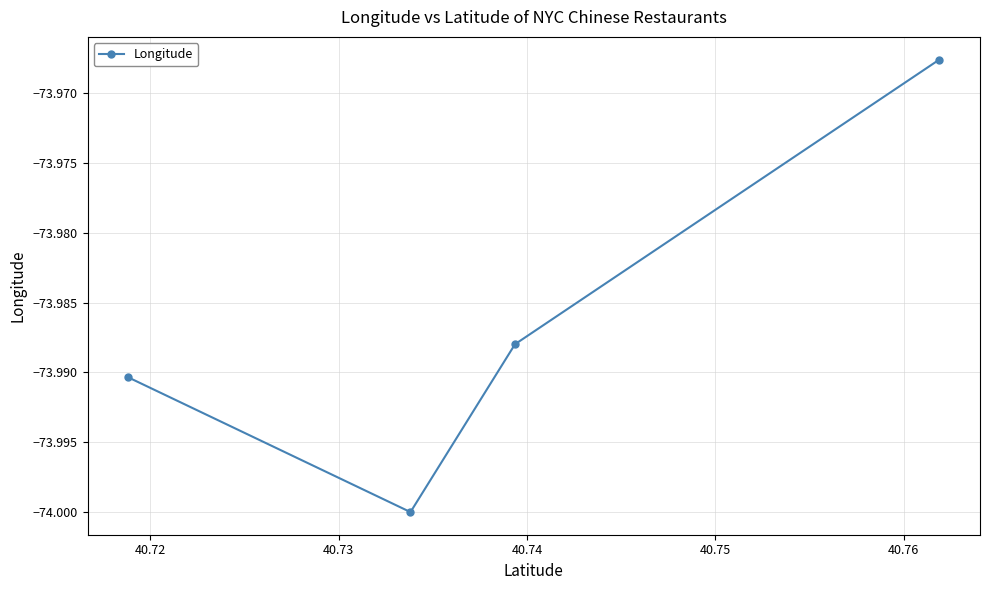

What is the value of the 3rd point from the left?

-74.0